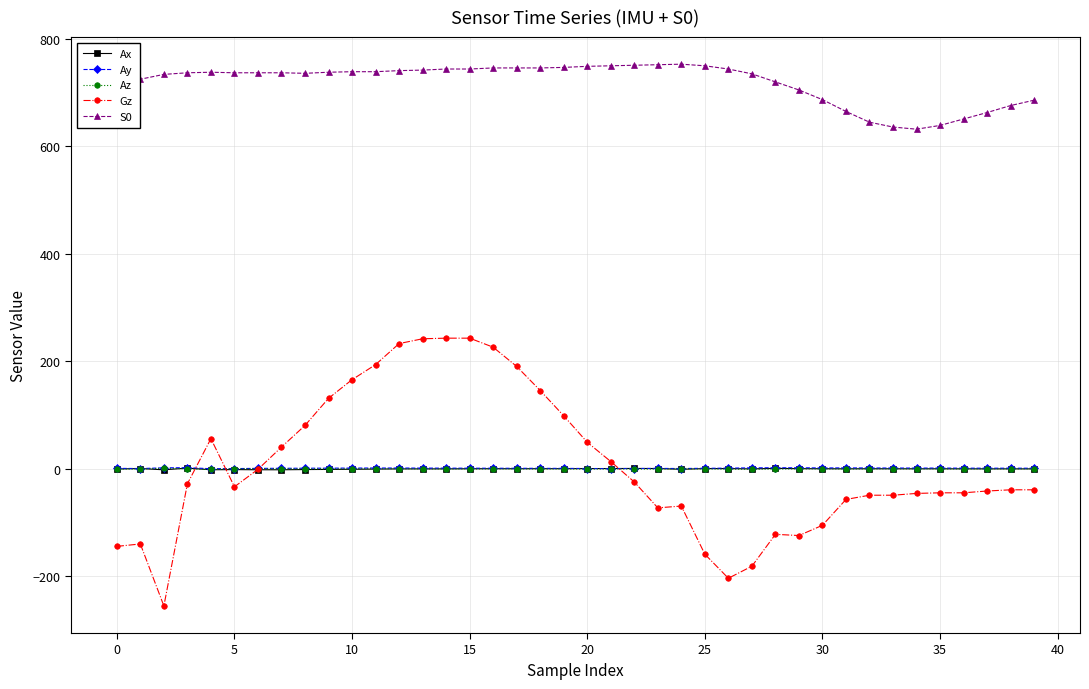

True or false: Ay and S0 intersect in this chart.

False